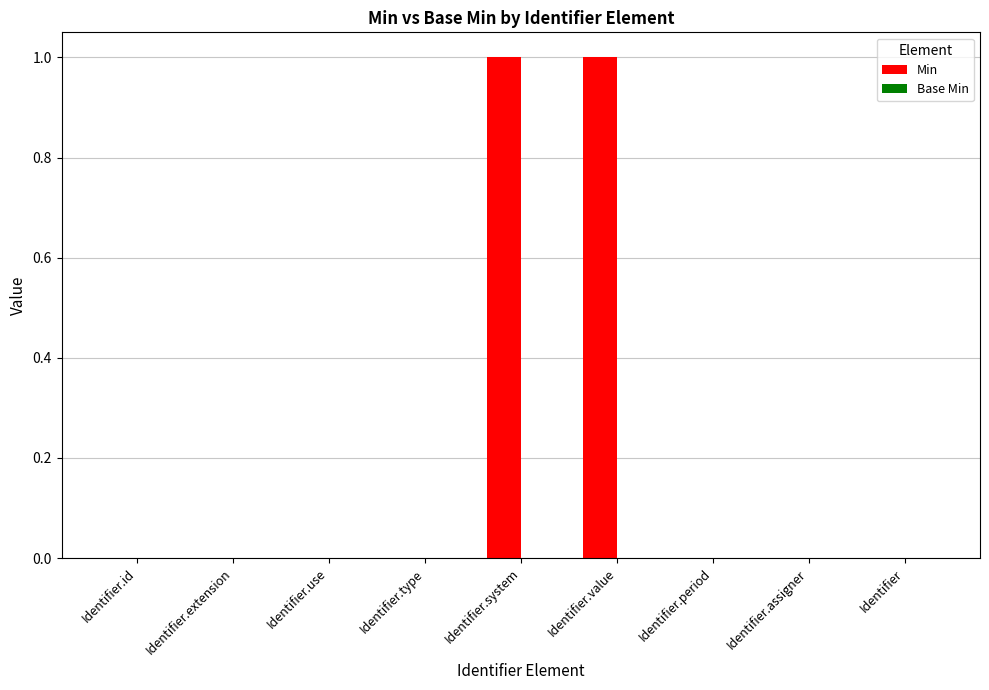

Is it true that the value at Identifier.use is 0?

True